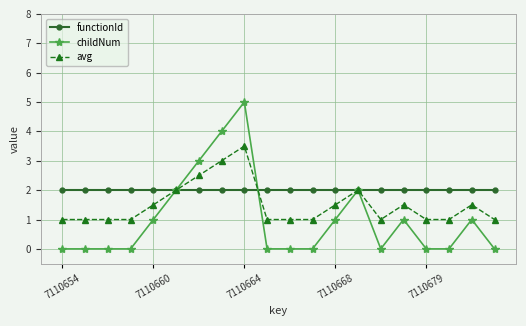

What is the lowest value of the functionId series?

2.0